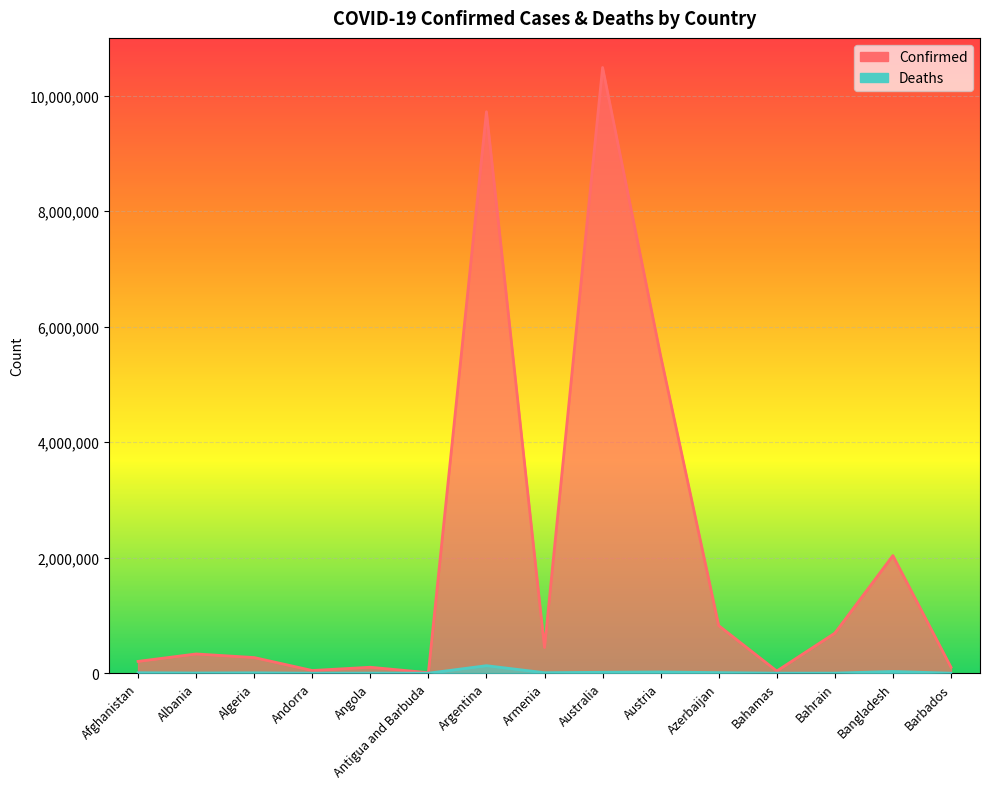

What is the difference between the Deaths values at Algeria and Armenia?

1828